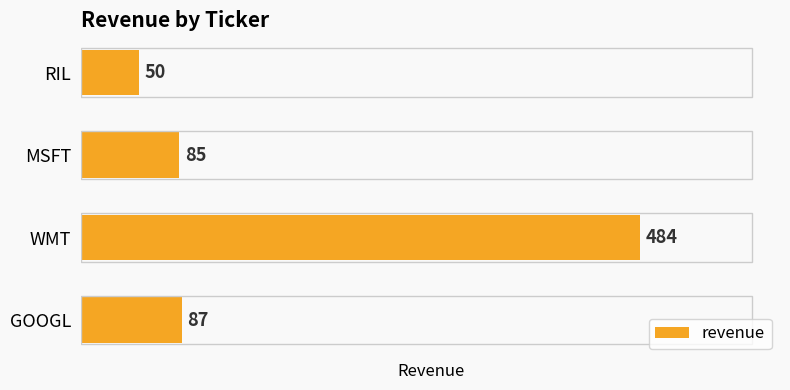

Which has a higher value, MSFT or WMT?

WMT